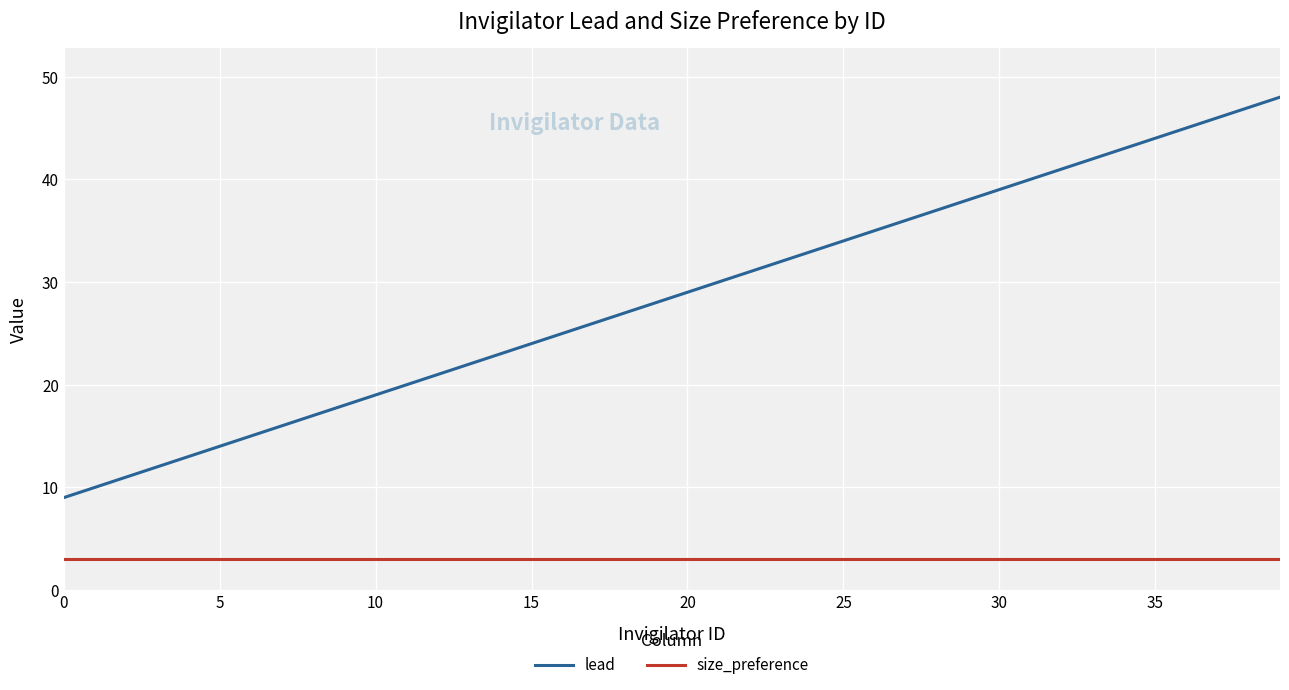

Which series has the widest spread of values?

lead